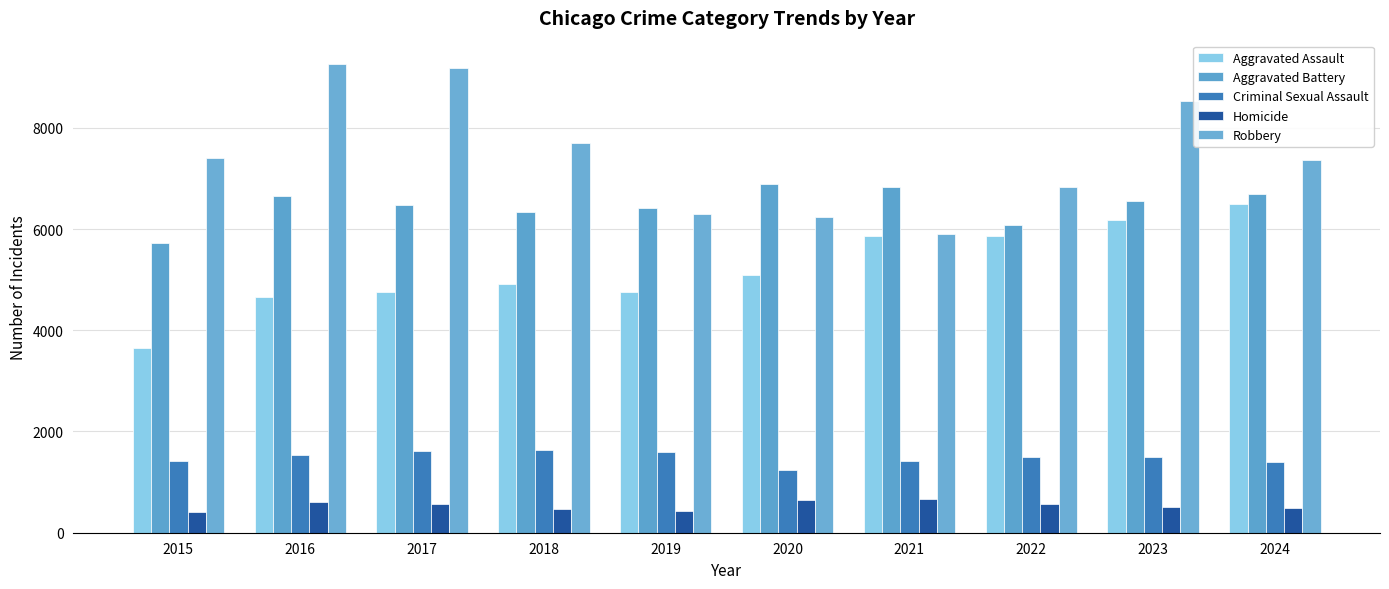

What is the value of the Criminal Sexual Assault bar at the 6th from the left?

1230